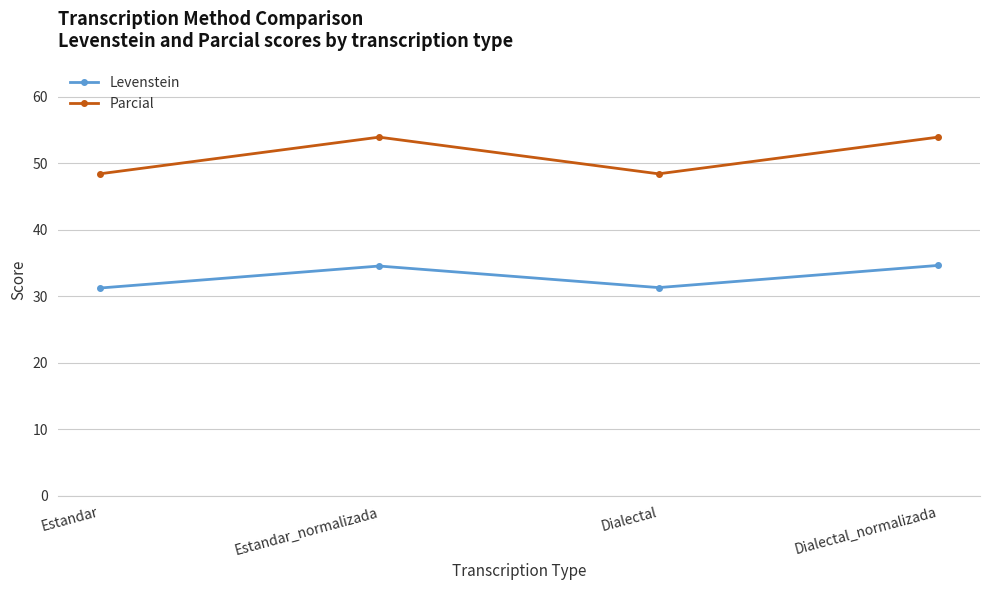

Which series has the widest spread of values?

Parcial